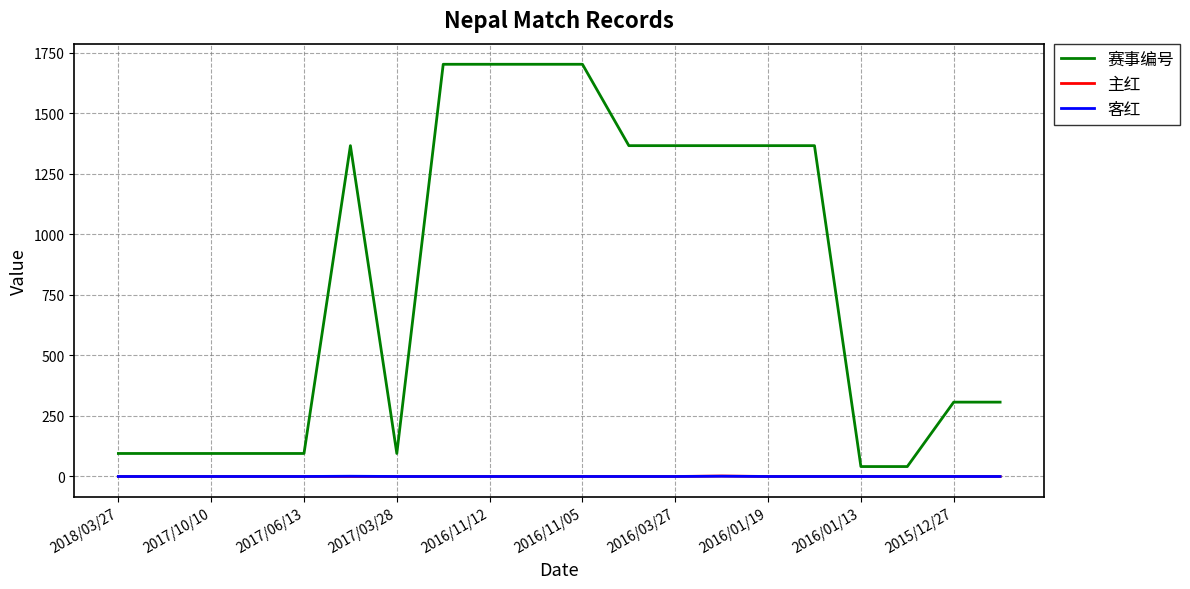

True or false: 赛事编号 and 客红 cross at least once.

False